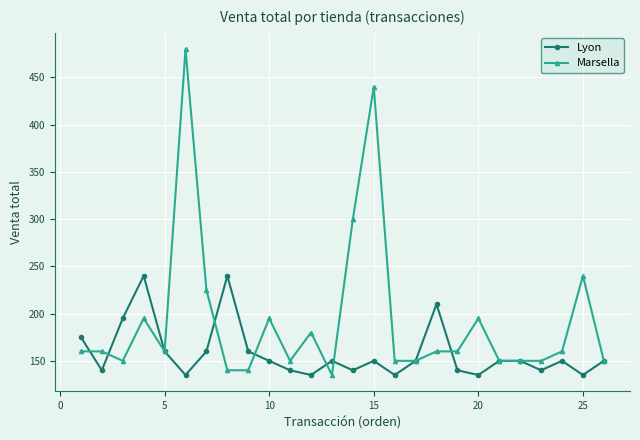

List the series in order of their overall mean, highest first.

Marsella, Lyon